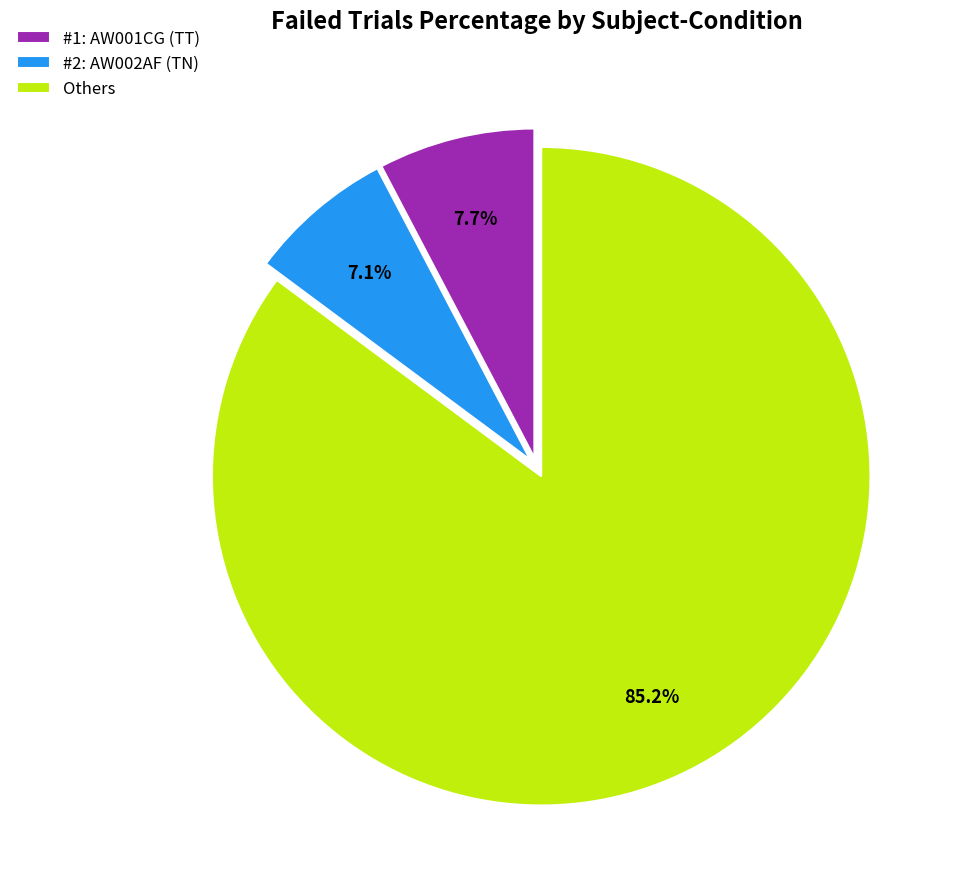

What is the majority slice?

Others